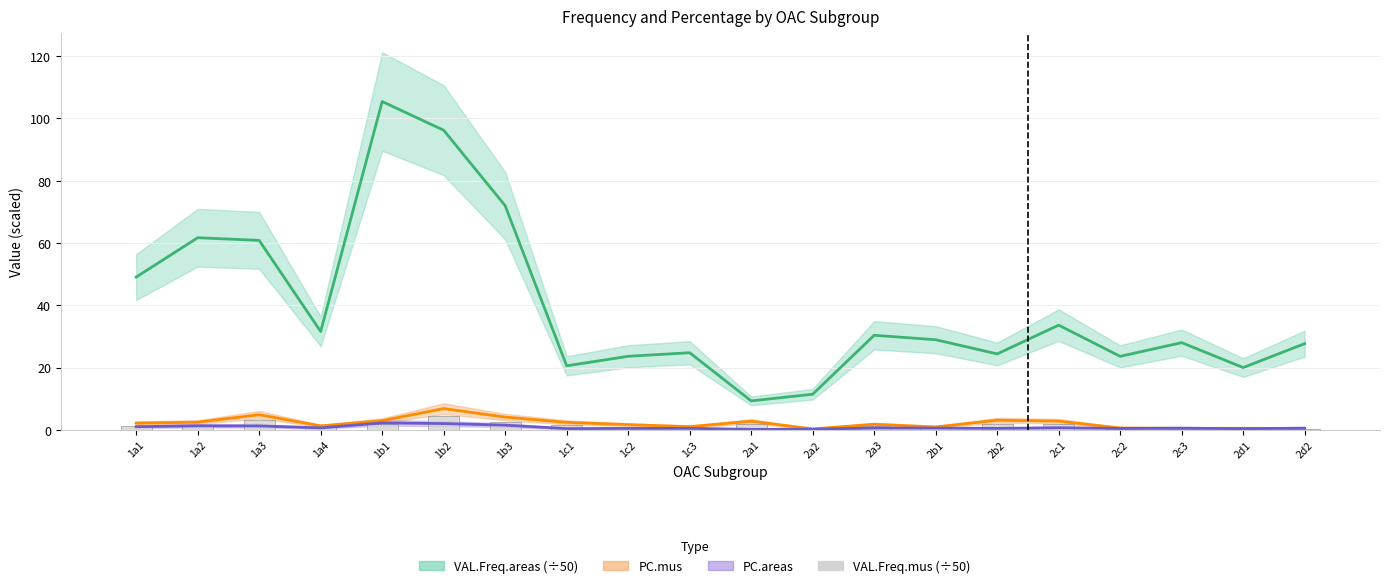

Which has a higher value, 2a2 or 2d1?

2d1